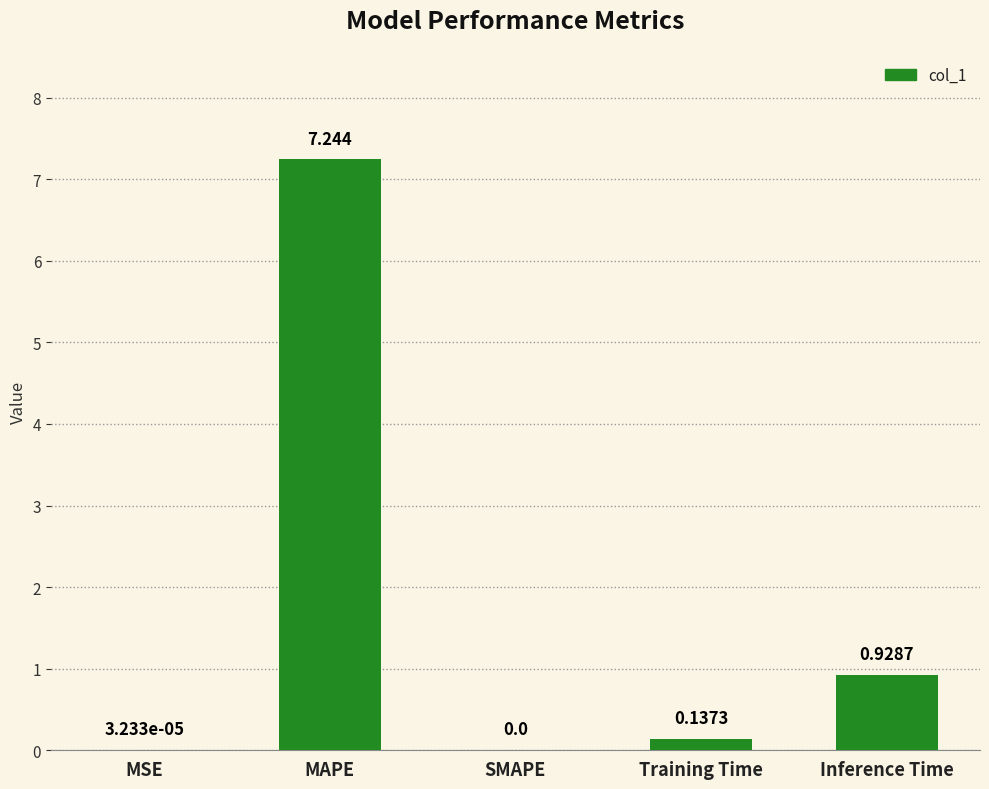

Which category has the highest value across all series?

MAPE